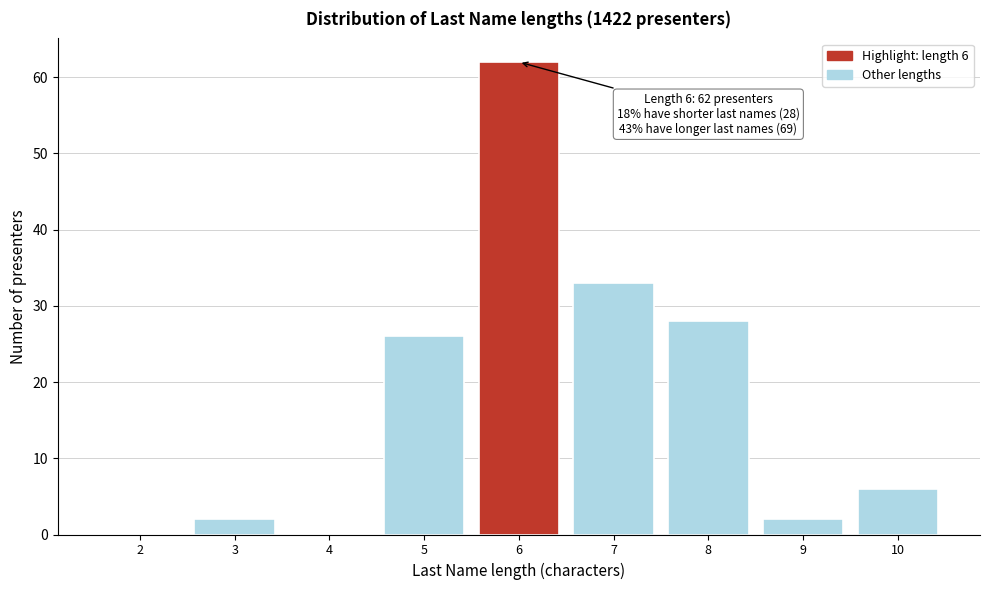

Reading left to right, transcribe all the data shown in this chart.

2=0	3=2	4=0	5=26	6=62	7=33	8=28	9=2	10=6